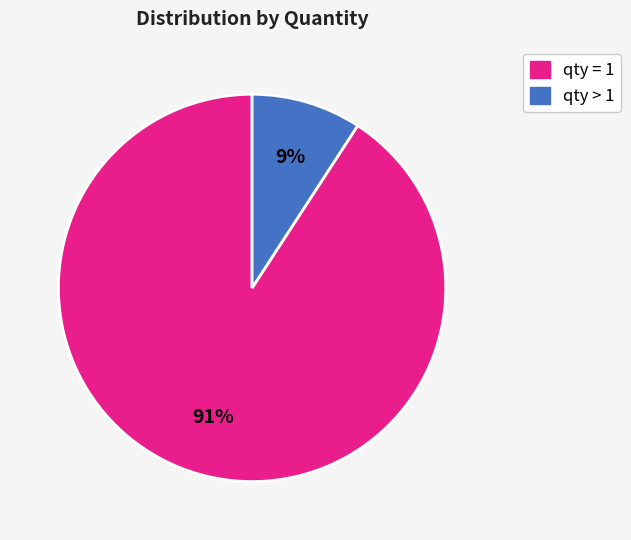

To the nearest percent, what is the difference between the largest and smallest slice percentages?

82%